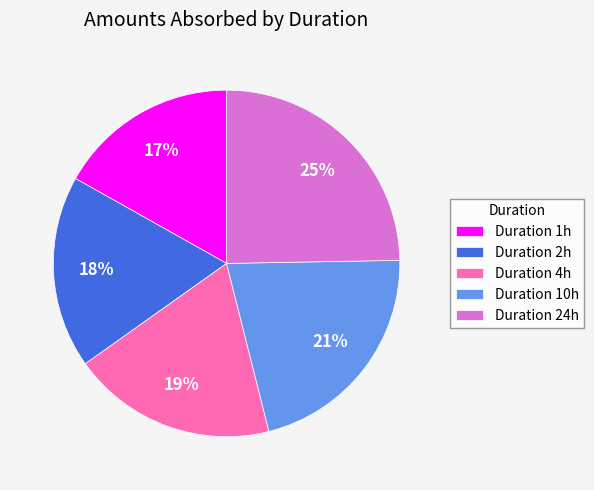

Combined, do Duration 24h and Duration 2h account for over 50%?

No